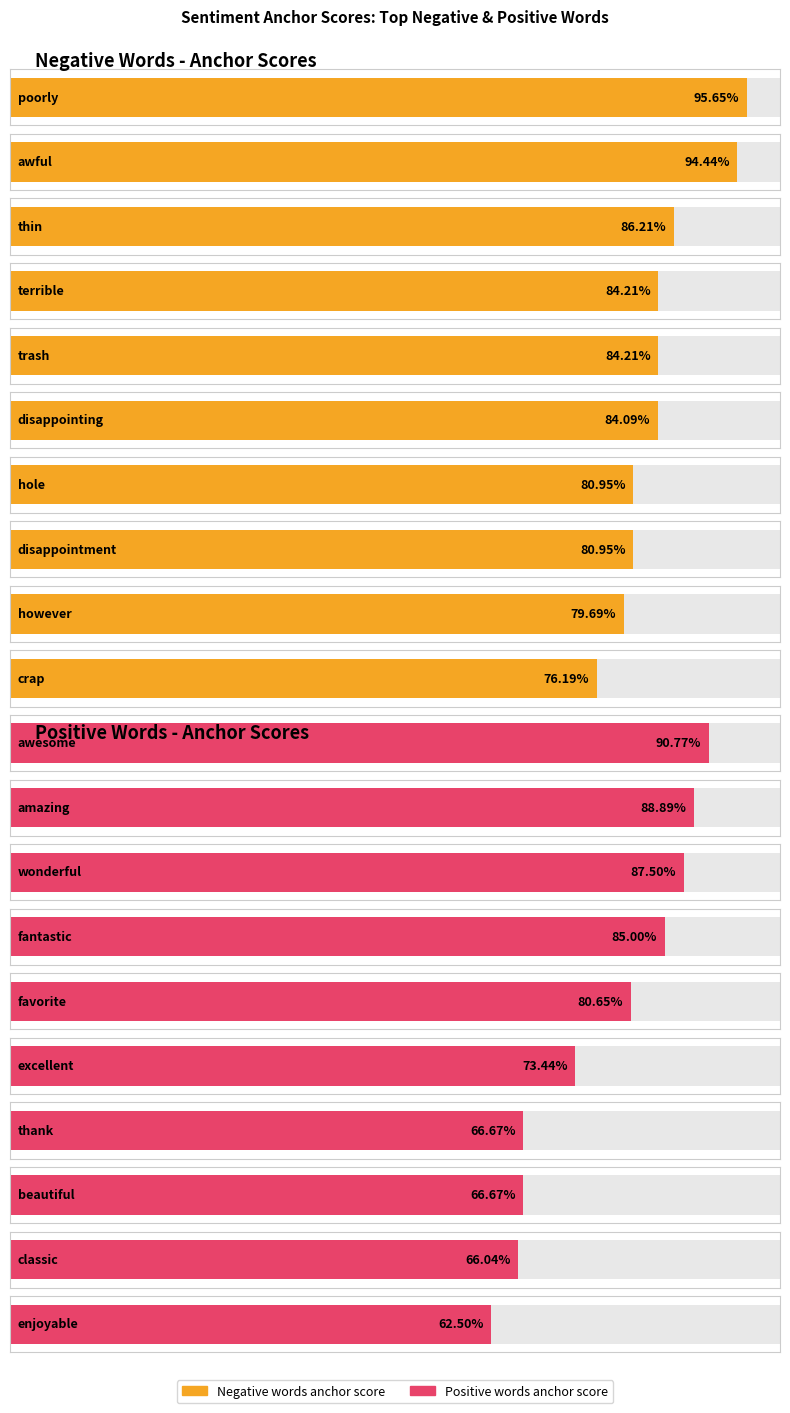

Is it true that anchor score (negative) equals 0.8 at disappointing/excellent?

True